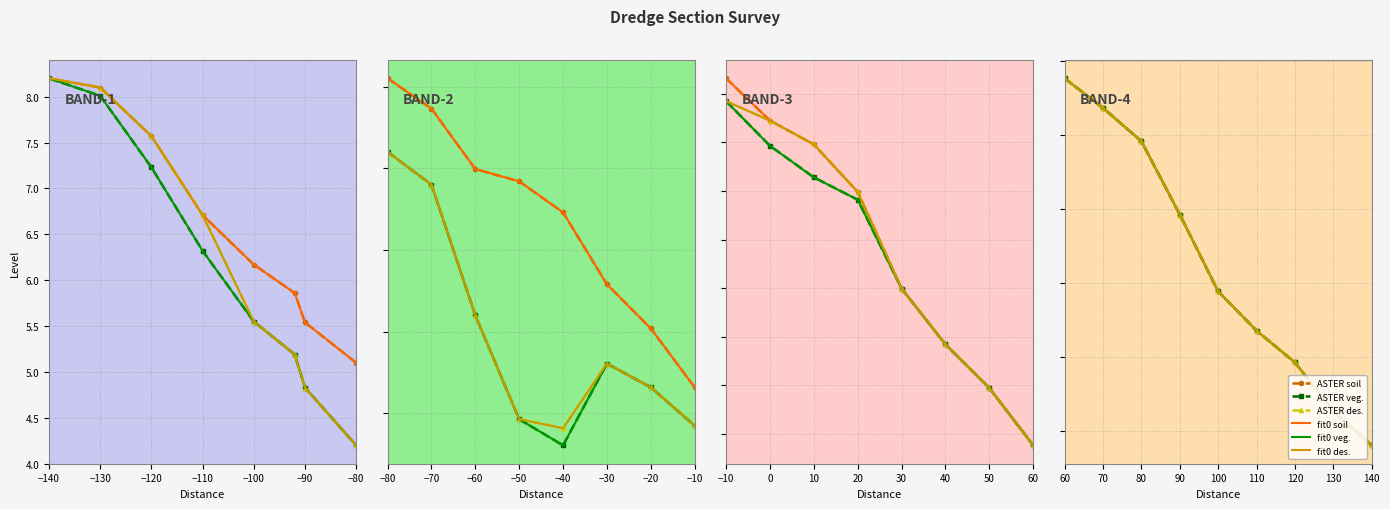

What are all the series names shown in the legend?

ASTER soil, ASTER veg., ASTER des., fit0 soil, fit0 veg., fit0 des.